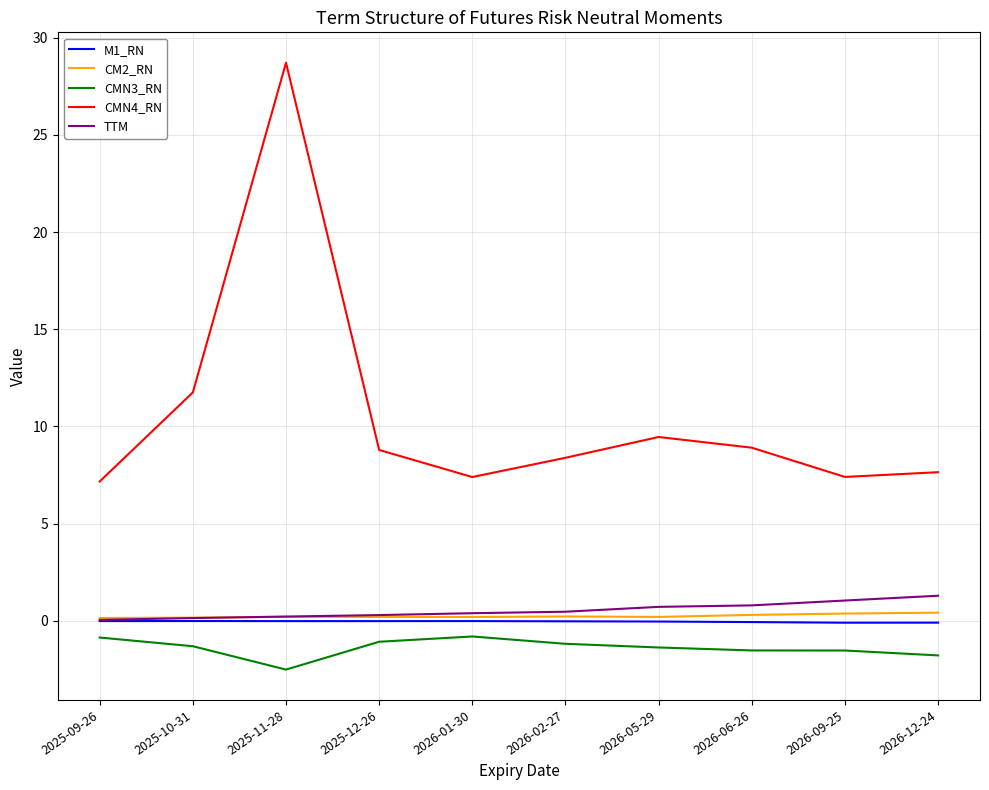

Is this an area chart (filled region under the line)?

No